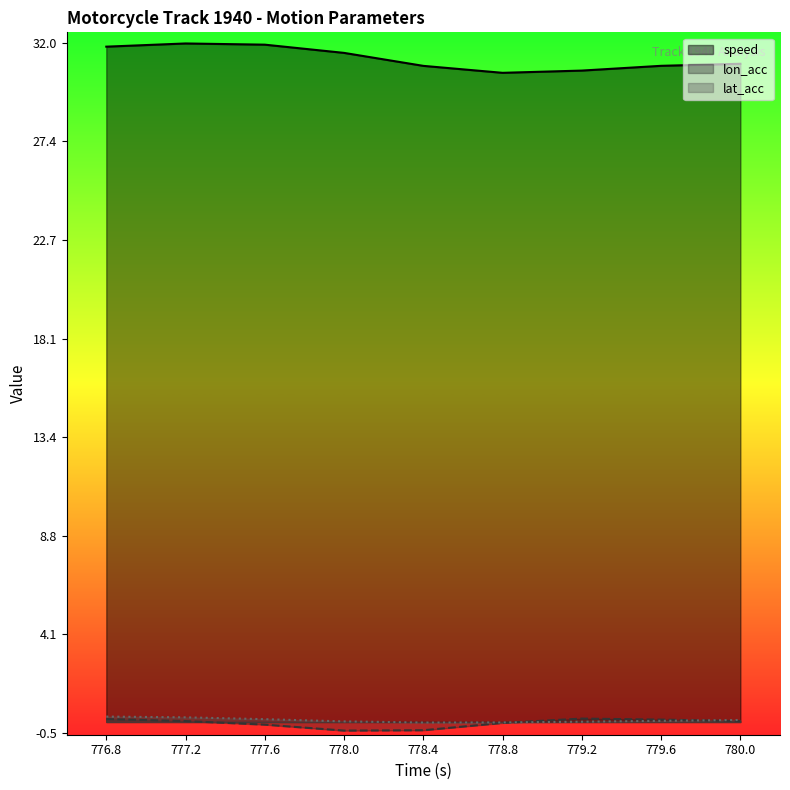

Is the value of speed at 776.8 greater than the value of lat_acc at 776.8?

Yes